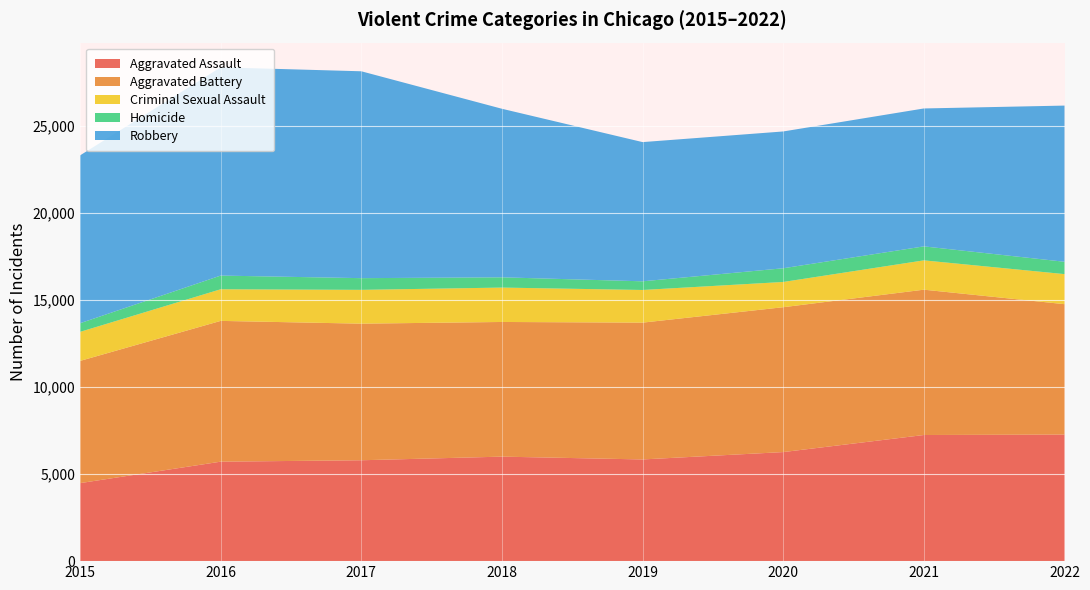

Reading left to right, transcribe all the data shown in this chart.

Aggravated Assault: 4480	5712	5793	6001	5840	6263	7243	7268
Aggravated Battery: 7018	8085	7845	7734	7857	8319	8346	7489
Criminal Sexual Assault: 1668	1816	1941	1975	1875	1450	1684	1726
Homicide: 496	786	672	589	498	787	803	709
Robbery: 9638	11960	11880	9679	7994	7856	7920	8969